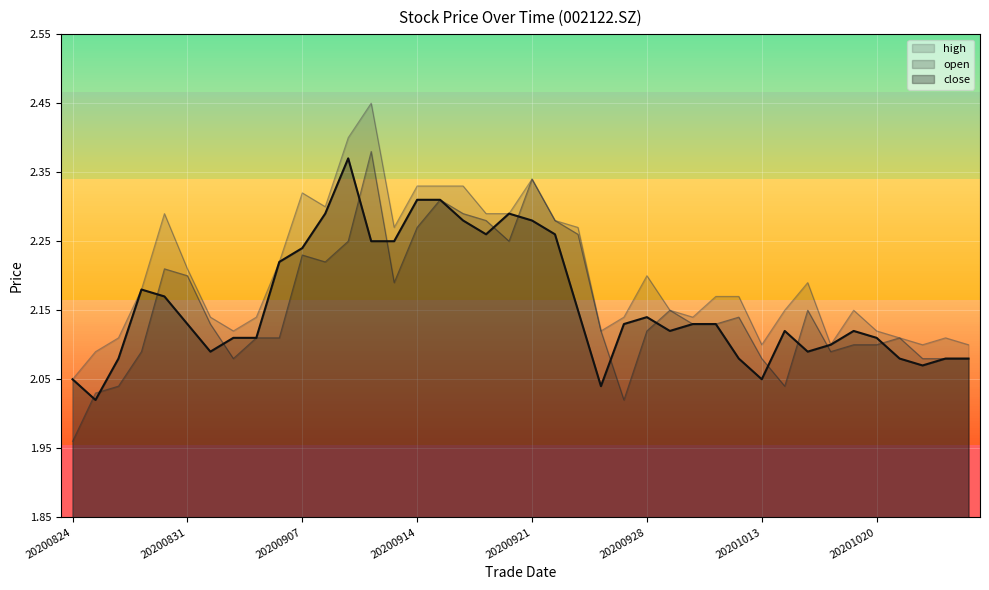

How many times do close and open cross each other?

14